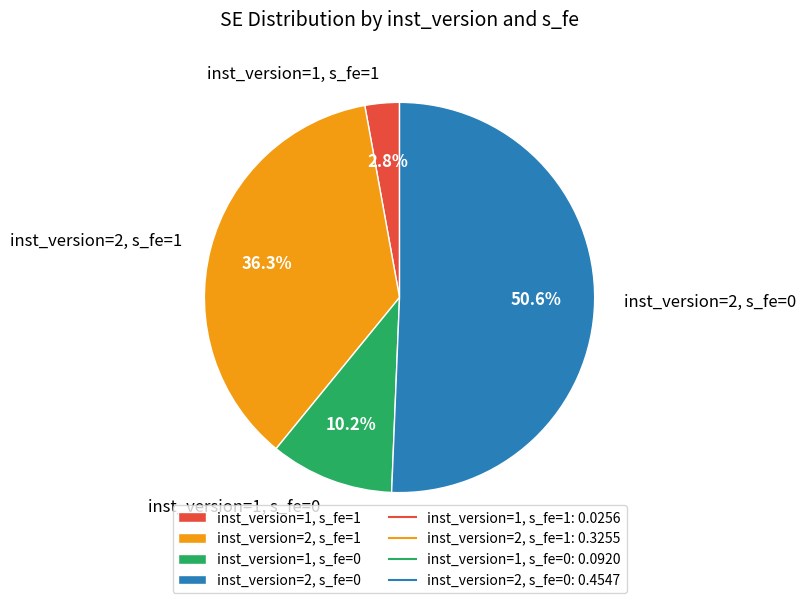

Which slice is the smallest?

inst_version=1, s_fe=1